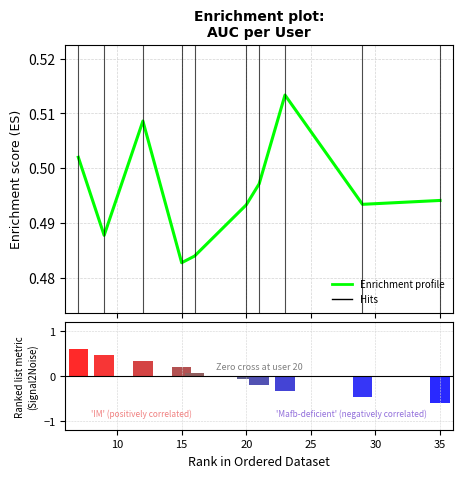

Rank the series by their average value, from highest to lowest.

Enrichment profile, Ranking metric scores